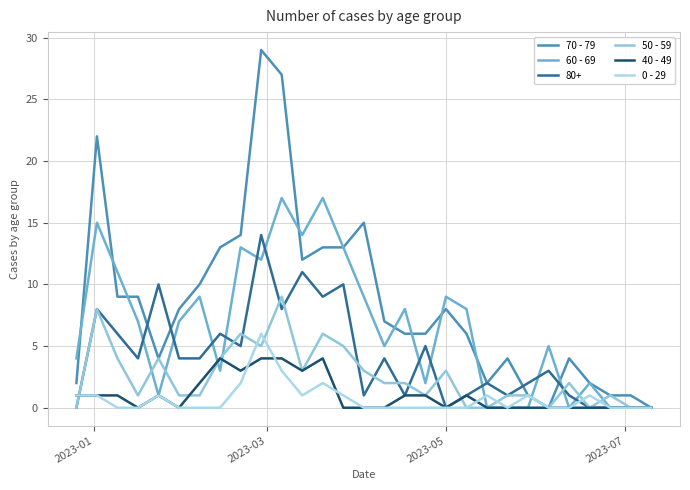

What are all the series names shown in the legend?

70 - 79, 60 - 69, 80+, 50 - 59, 40 - 49, 0 - 29